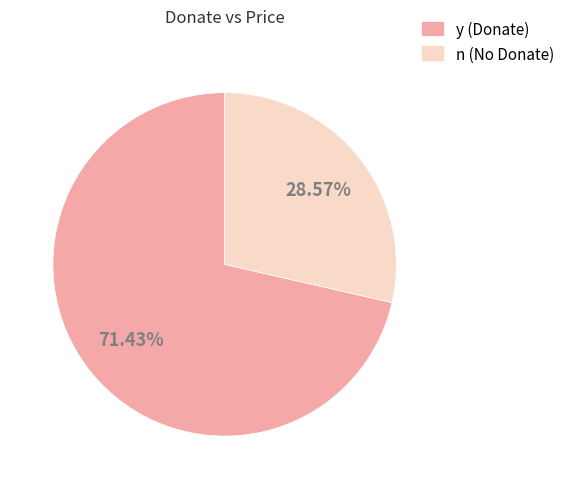

Which slice is the largest?

y